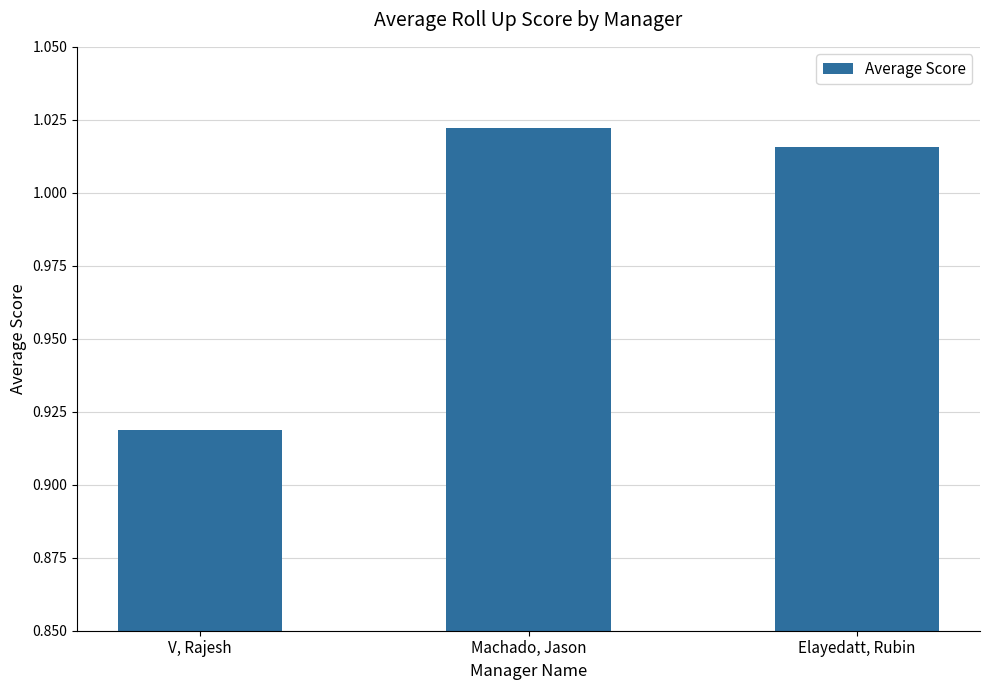

What is the label of the 3rd bar from the left?

Elayedatt, Rubin